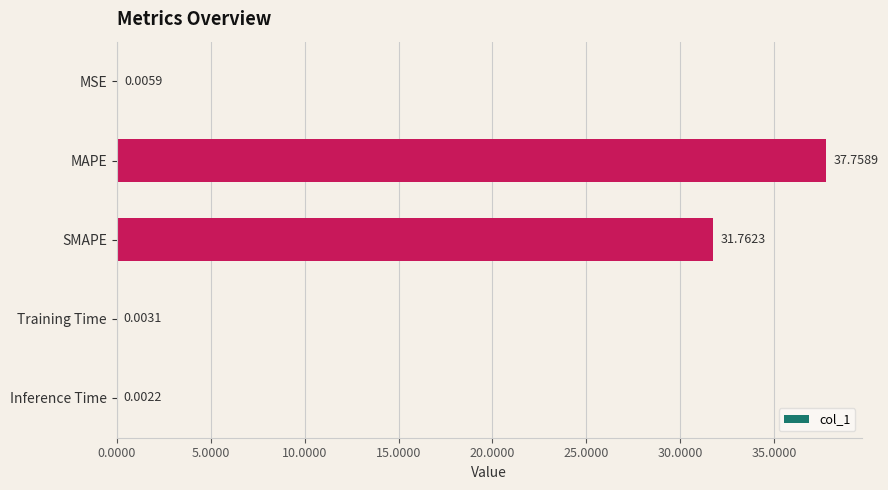

Approximately how many times larger is the value at SMAPE compared to MAPE?

0.8